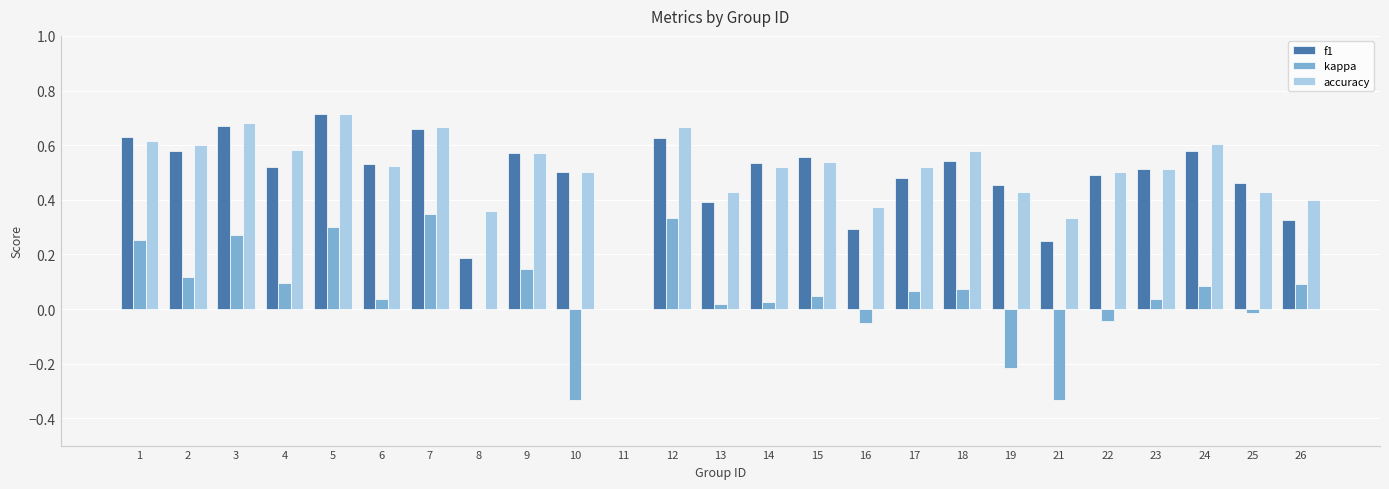

What is the sum of all f1 values?

12.1